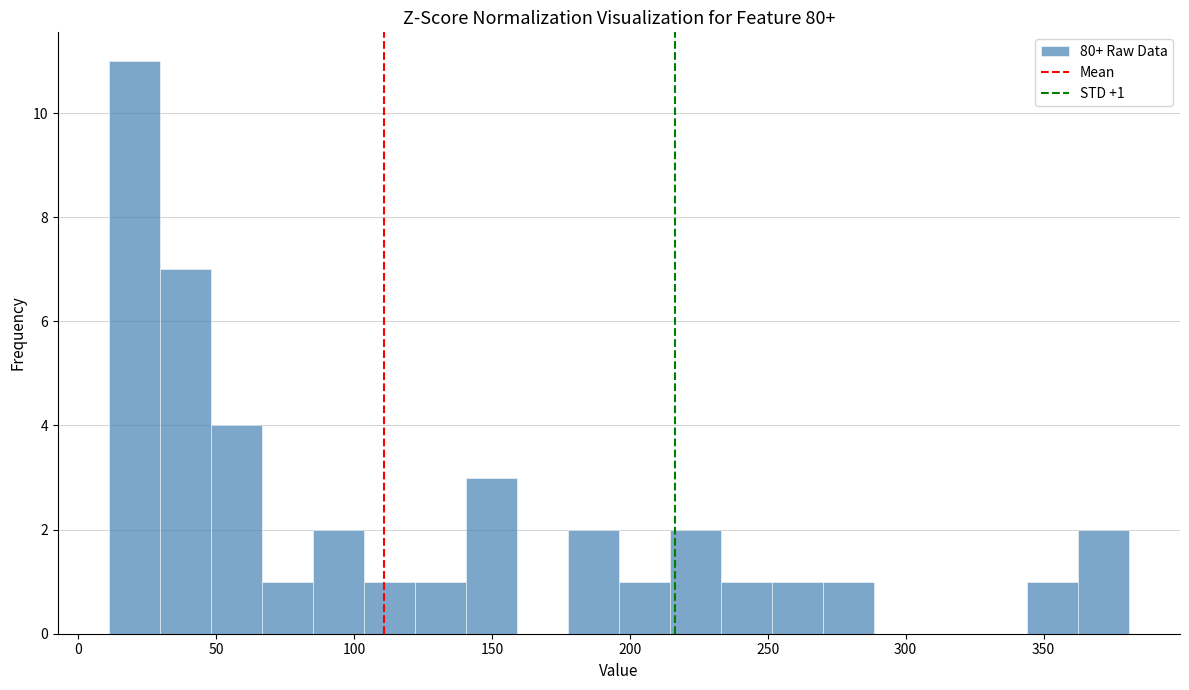

Read against the x-axis, roughly where is the centre of the tallest bar?

20